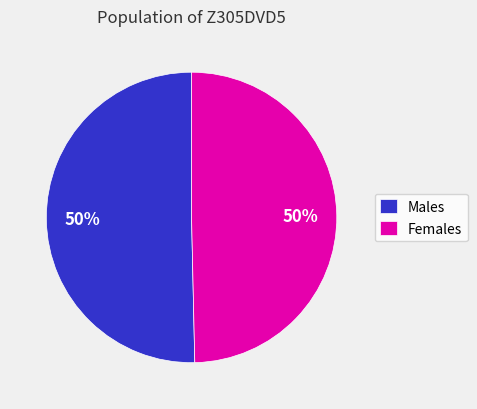

To the nearest percent, what portion does Males represent?

50%